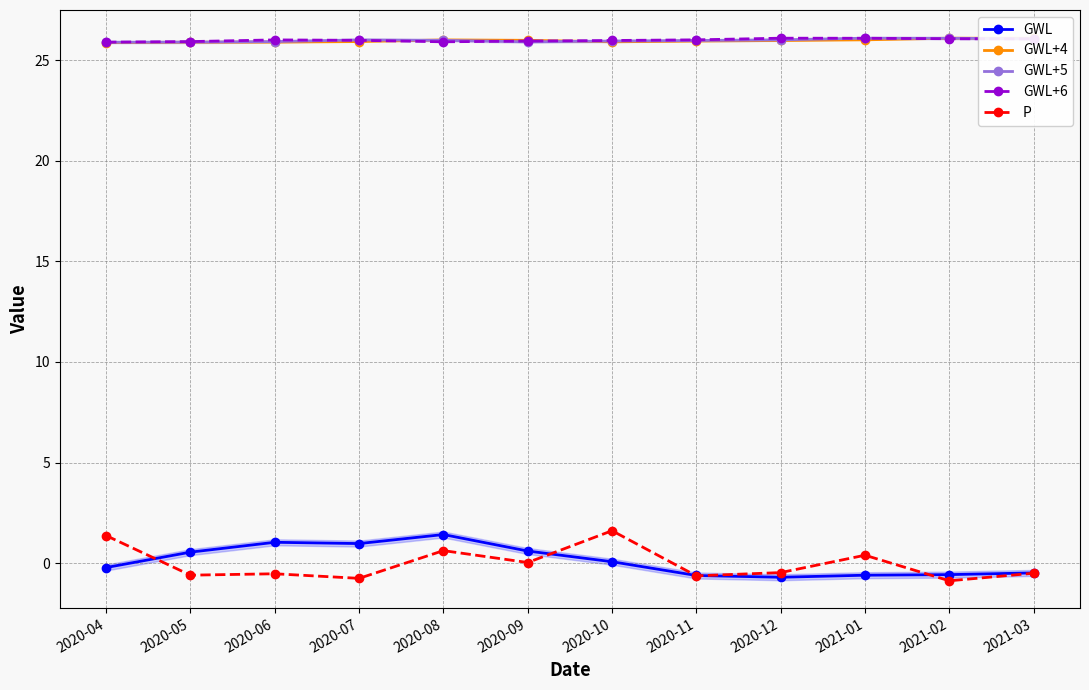

Reading left to right, what are all the values shown in this chart?

GWL: 2020-04=-0.2	2020-05=0.5	2020-06=1.0	2020-07=1.0	2020-08=1.4	2020-09=0.6	2020-10=0.1	2020-11=-0.6	2020-12=-0.7	2021-01=-0.6	2021-02=-0.6	2021-03=-0.5
GWL+4: 2020-04=25.9	2020-05=25.9	2020-06=25.9	2020-07=25.9	2020-08=26.0	2020-09=26.0	2020-10=25.9	2020-11=26.0	2020-12=26.0	2021-01=26.0	2021-02=26.1	2021-03=26.1
GWL+5: 2020-04=25.9	2020-05=25.9	2020-06=25.9	2020-07=26.0	2020-08=26.0	2020-09=25.9	2020-10=26.0	2020-11=26.0	2020-12=26.0	2021-01=26.1	2021-02=26.1	2021-03=26.1
GWL+6: 2020-04=25.9	2020-05=25.9	2020-06=26.0	2020-07=26.0	2020-08=25.9	2020-09=26.0	2020-10=26.0	2020-11=26.0	2020-12=26.1	2021-01=26.1	2021-02=26.1	2021-03=26.1
P: 2020-04=1.4	2020-05=-0.6	2020-06=-0.5	2020-07=-0.8	2020-08=0.6	2020-09=0.0	2020-10=1.6	2020-11=-0.6	2020-12=-0.5	2021-01=0.4	2021-02=-0.9	2021-03=-0.5